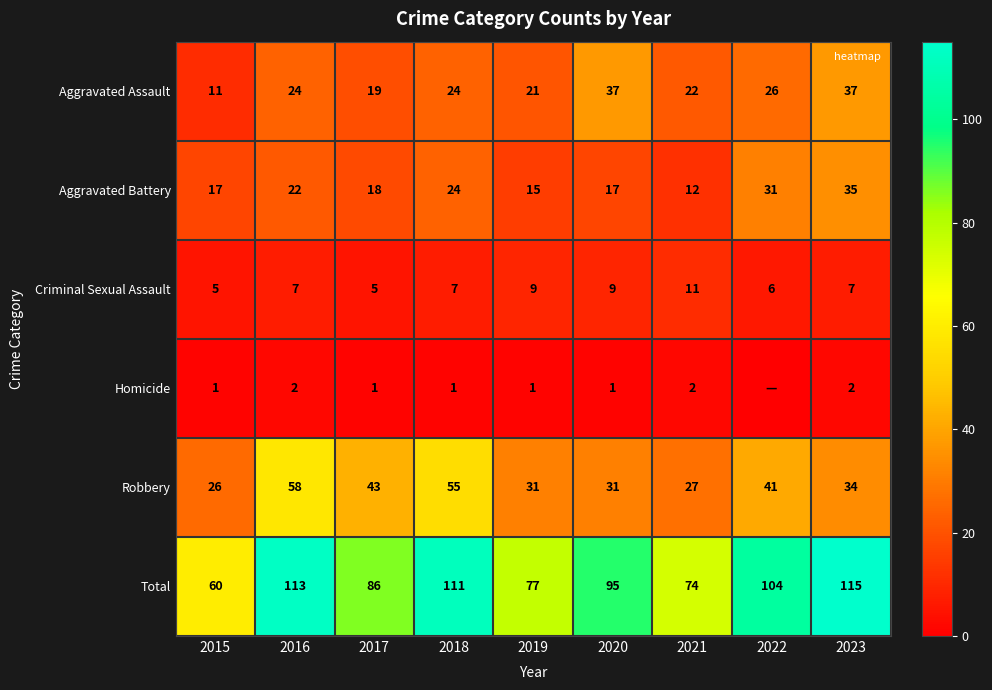

What is the difference between the highest and lowest values at 2018?

110